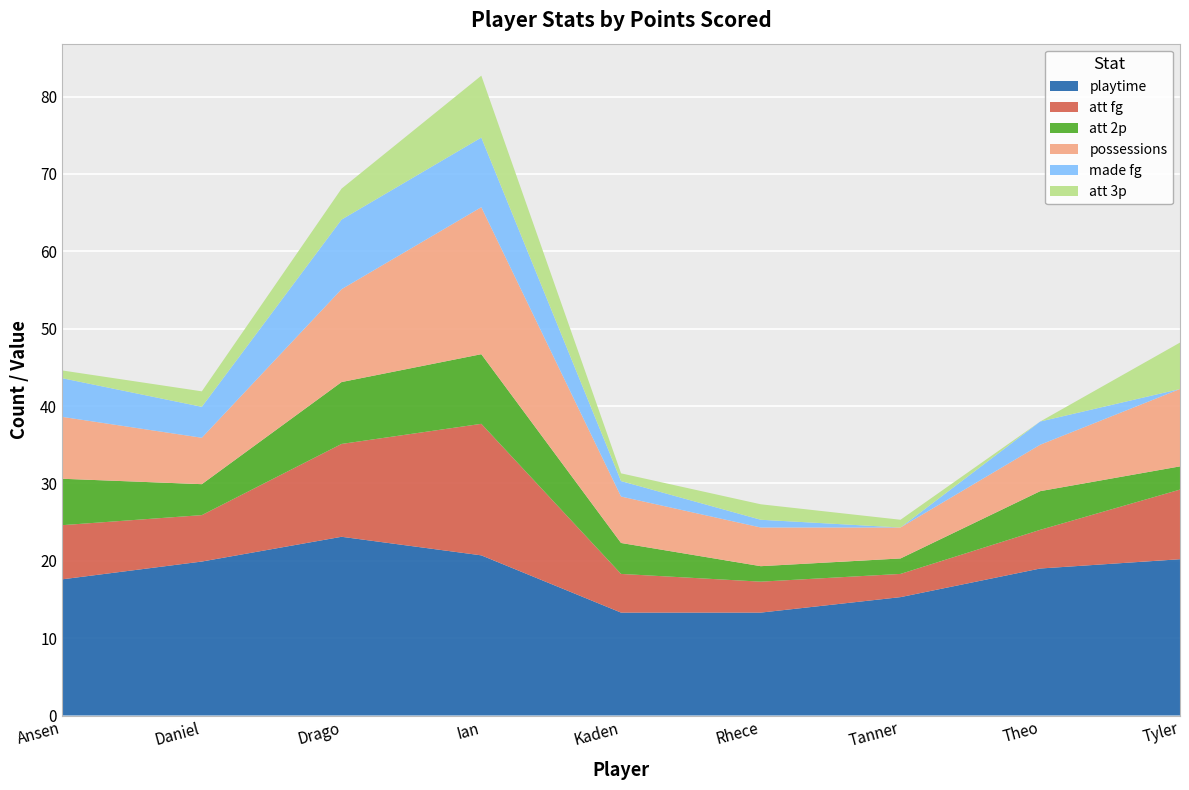

Reading right to left, extract all data points from this chart.

playtime: Tyler=20.2	Theo=19.0	Tanner=15.3	Rhece=13.3	Kaden=13.3	Ian=20.7	Drago=23.1	Daniel=19.9	Ansen=17.6
att fg: Tyler=9.0	Theo=5.0	Tanner=3.0	Rhece=4.0	Kaden=5.0	Ian=17.0	Drago=12.0	Daniel=6.0	Ansen=7.0
att 2p: Tyler=3.0	Theo=5.0	Tanner=2.0	Rhece=2.0	Kaden=4.0	Ian=9.0	Drago=8.0	Daniel=4.0	Ansen=6.0
possessions: Tyler=10.0	Theo=6.0	Tanner=4.0	Rhece=5.0	Kaden=6.0	Ian=19.0	Drago=12.0	Daniel=6.0	Ansen=8.0
made fg: Tyler=0.0	Theo=3.0	Tanner=0.0	Rhece=1.0	Kaden=2.0	Ian=9.0	Drago=9.0	Daniel=4.0	Ansen=5.0
att 3p: Tyler=6.0	Theo=0.0	Tanner=1.0	Rhece=2.0	Kaden=1.0	Ian=8.0	Drago=4.0	Daniel=2.0	Ansen=1.0